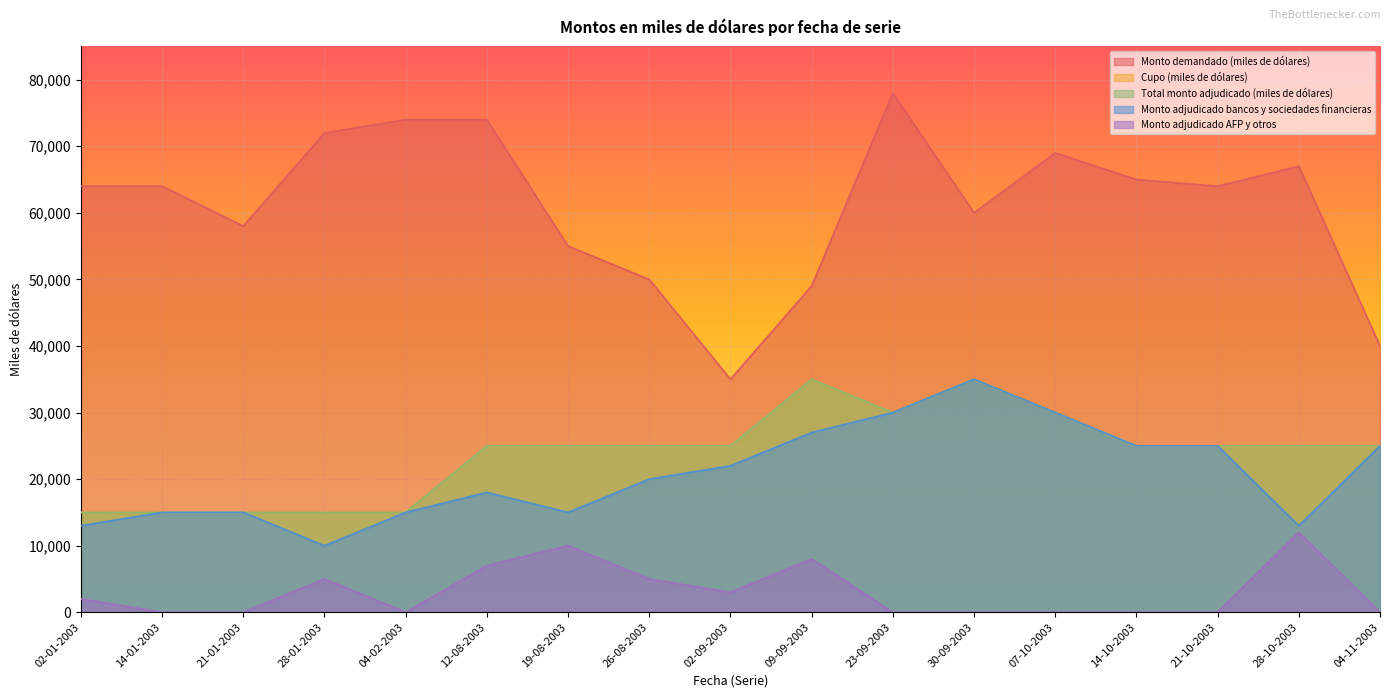

List the series in order of their peak value, highest first.

Monto demandado (miles de dólares), Cupo (miles de dólares), Total monto adjudicado (miles de dólares), Monto adjudicado bancos y sociedades financieras, Monto adjudicado AFP y otros